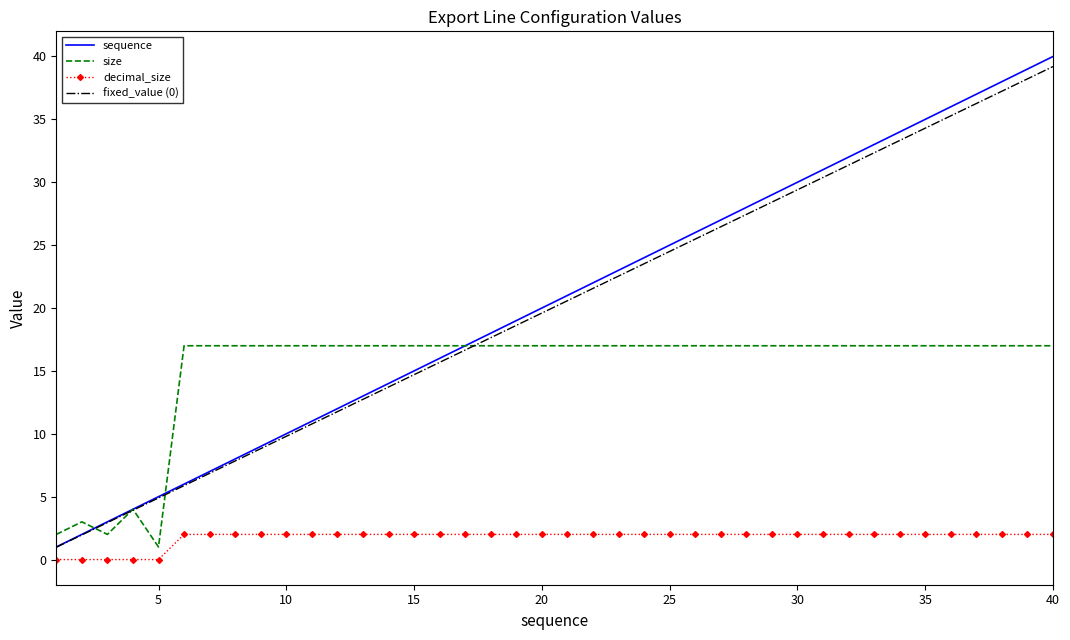

Reading left to right, list all the values displayed in this chart.

sequence: 1.0	2.0	3.0	4.0	5.0	6.0	7.0	8.0	9.0	10.0	11.0	12.0	13.0	14.0	15.0	16.0	17.0	18.0	19.0	20.0	21.0	22.0	23.0	24.0	25.0	26.0	27.0	28.0	29.0	30.0	31.0	32.0	33.0	34.0	35.0	36.0	37.0	38.0	39.0	40.0
size: 2.0	3.0	2.0	4.0	1.0	17.0	17.0	17.0	17.0	17.0	17.0	17.0	17.0	17.0	17.0	17.0	17.0	17.0	17.0	17.0	17.0	17.0	17.0	17.0	17.0	17.0	17.0	17.0	17.0	17.0	17.0	17.0	17.0	17.0	17.0	17.0	17.0	17.0	17.0	17.0
decimal_size: 0.0	0.0	0.0	0.0	0.0	2.0	2.0	2.0	2.0	2.0	2.0	2.0	2.0	2.0	2.0	2.0	2.0	2.0	2.0	2.0	2.0	2.0	2.0	2.0	2.0	2.0	2.0	2.0	2.0	2.0	2.0	2.0	2.0	2.0	2.0	2.0	2.0	2.0	2.0	2.0
fixed_value (0): 1.0	2.0	2.9	3.9	4.9	5.9	6.9	7.8	8.8	9.8	10.8	11.8	12.7	13.7	14.7	15.7	16.7	17.6	18.6	19.6	20.6	21.6	22.5	23.5	24.5	25.5	26.5	27.4	28.4	29.4	30.4	31.4	32.3	33.3	34.3	35.3	36.3	37.2	38.2	39.2